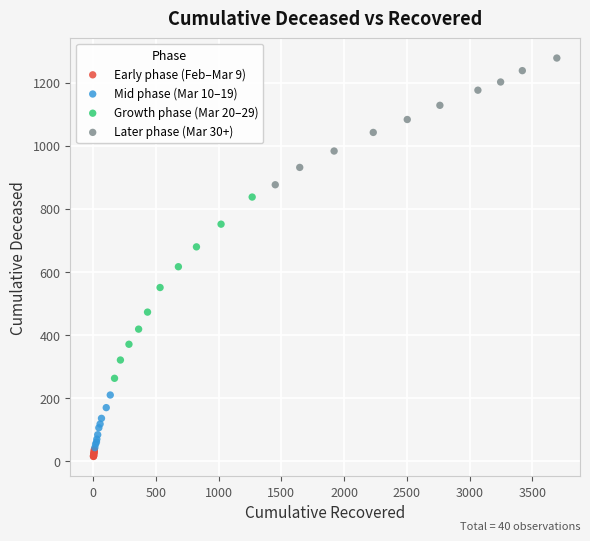

Which series contains the highest Y value?

Later phase (Mar 30+)